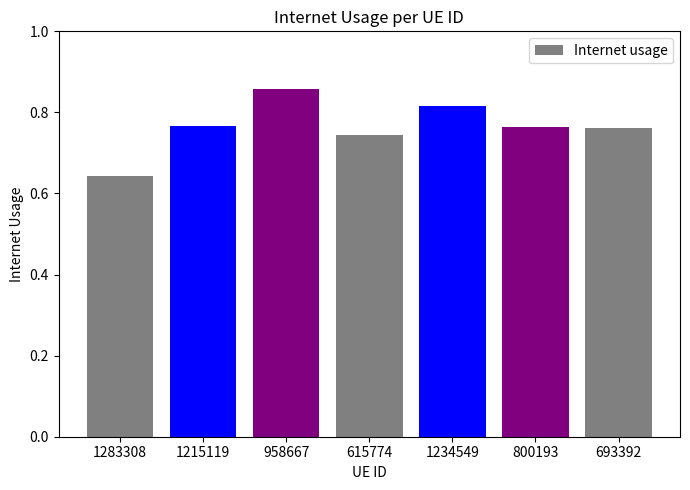

Which has a higher value, 615774 or 1283308?

615774